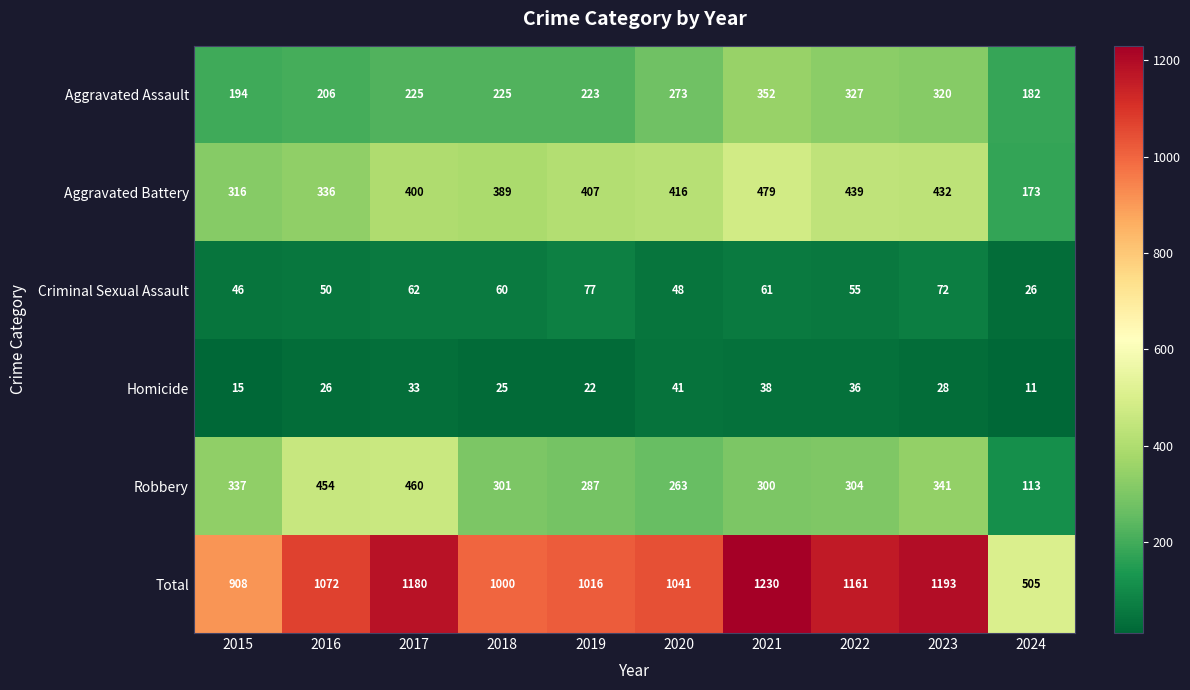

What is the sum of all Aggravated Battery values?

3787